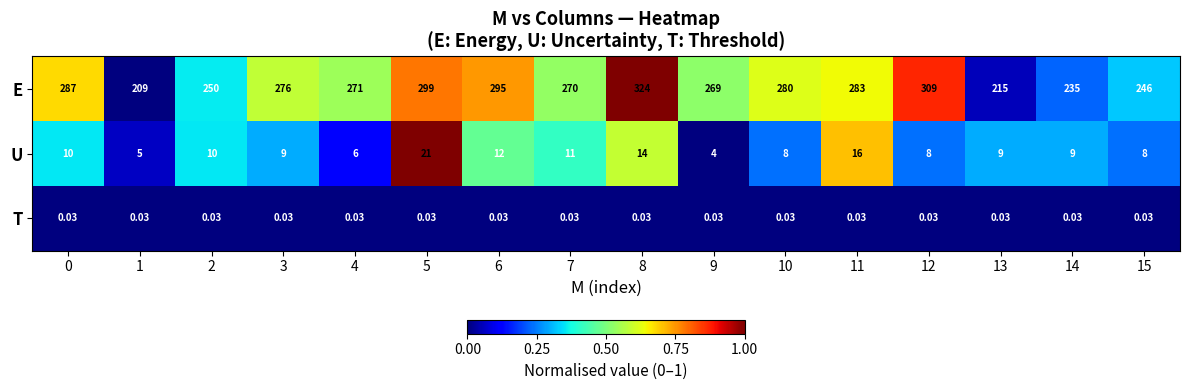

Between 1 and 10, which series saw the biggest shift?

E